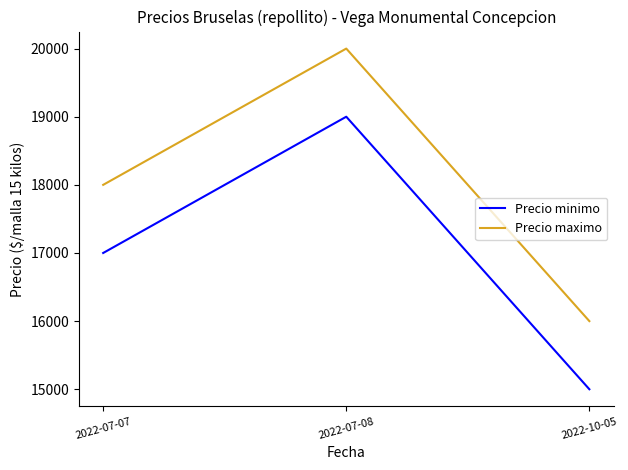

What is the maximum value for Precio minimo?

19000